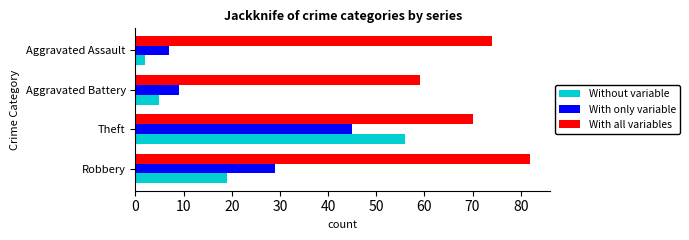

What is the lowest value of the With all variables series?

59